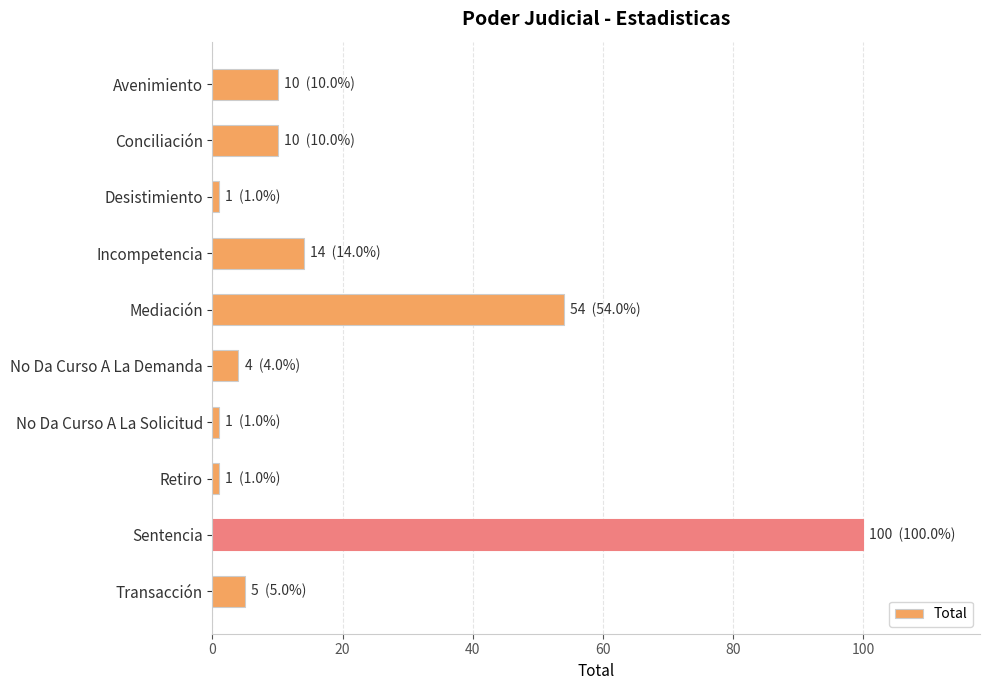

What is the difference between the second highest and minimum values?

53